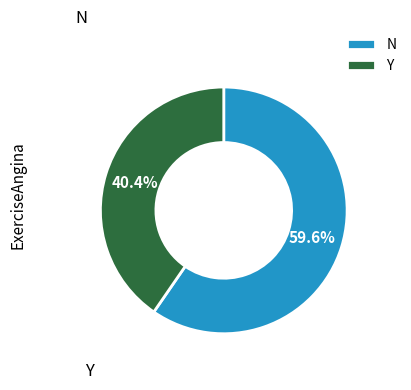

What is the smallest slice in the pie chart?

Y